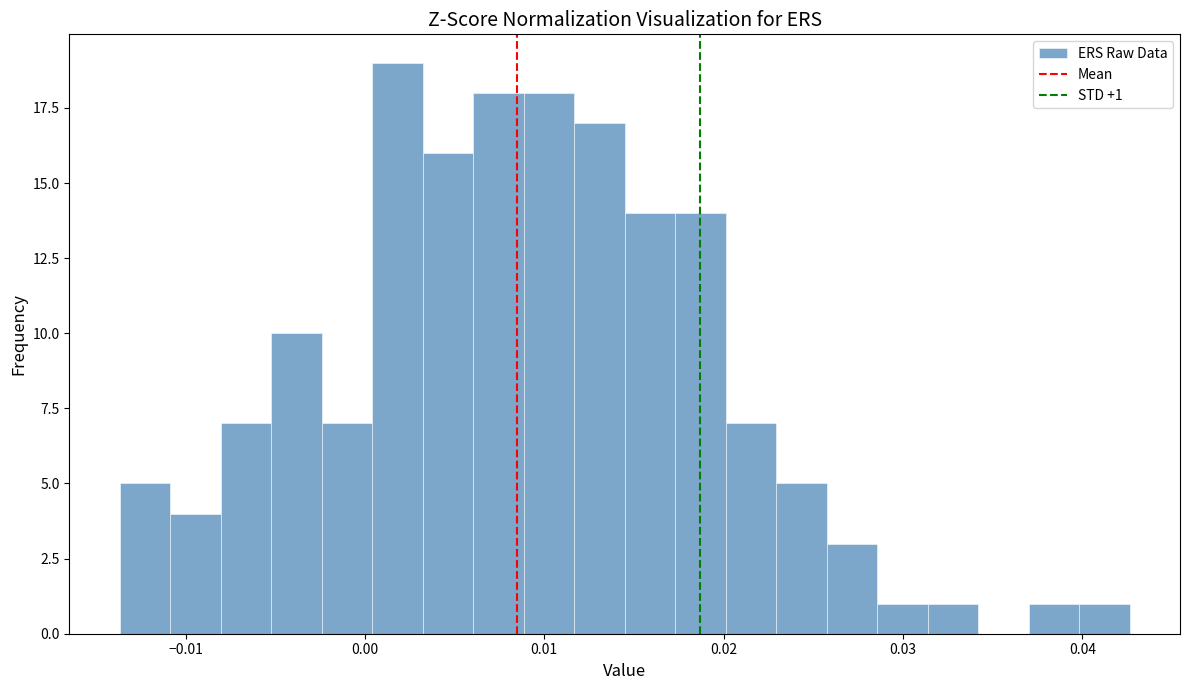

Around what value on the x-axis is the tallest bar? Give the approximate position of its centre, as read against the axis.

0.002